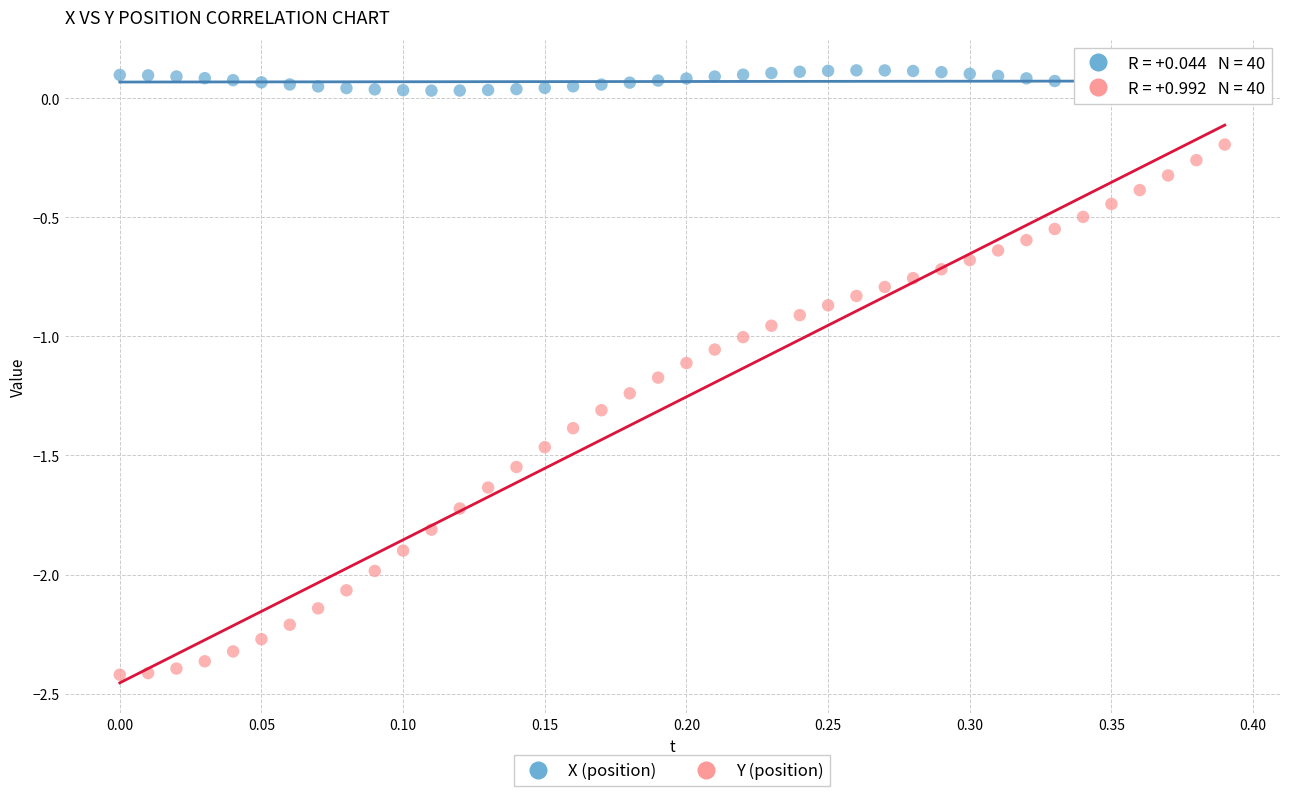

Across all data points, what is the range of X values (max minus min)?

0.4